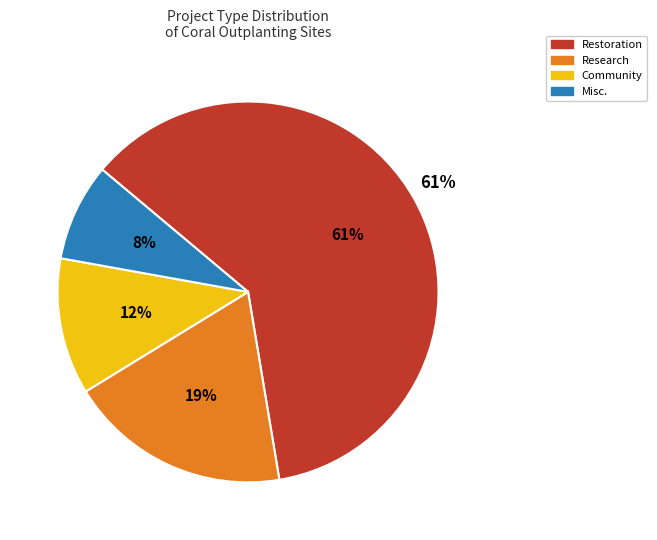

To the nearest percent, what percentage of the pie is Community?

12%